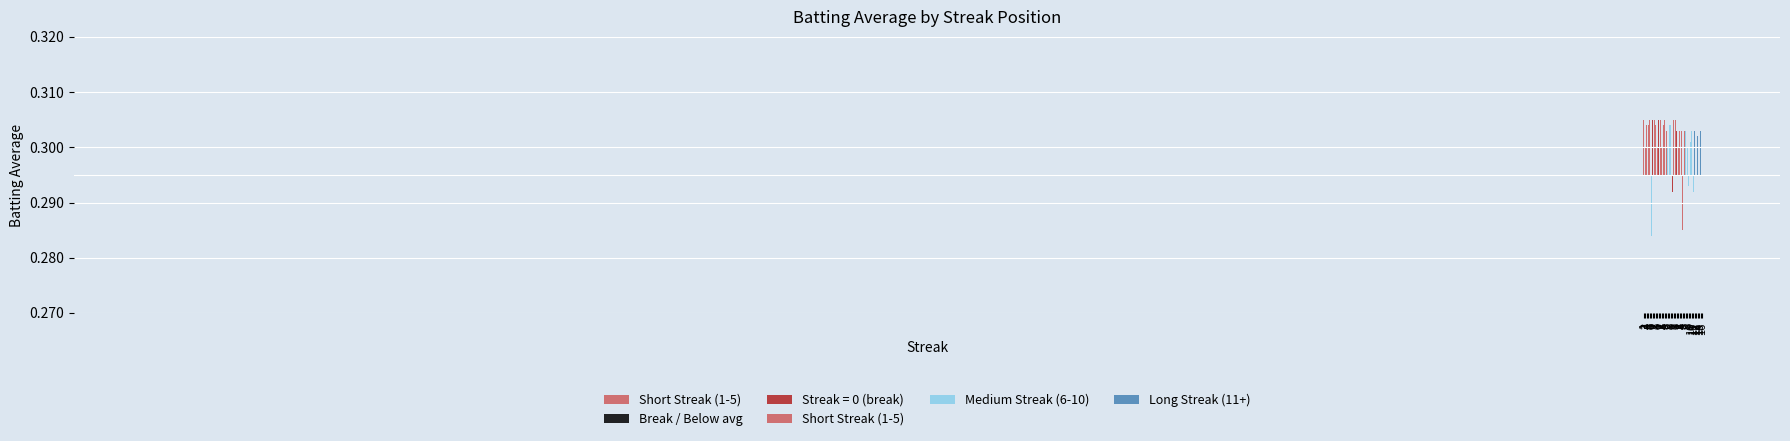

Between 6 and 3, which series saw the biggest shift?

Break / Below avg